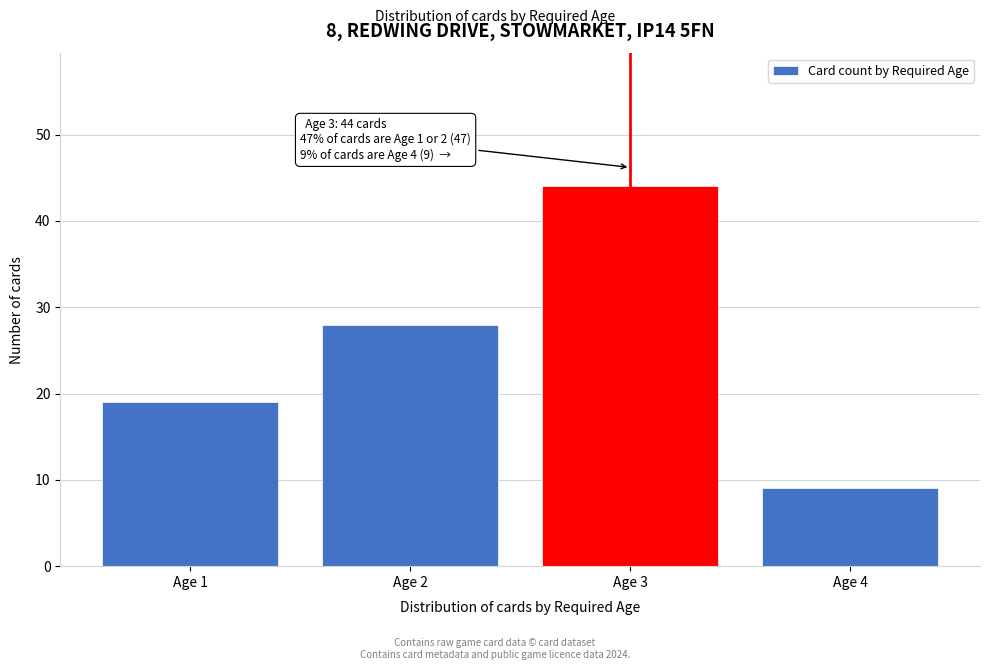

Reading right to left, what are all the values shown in this chart?

9	44	28	19